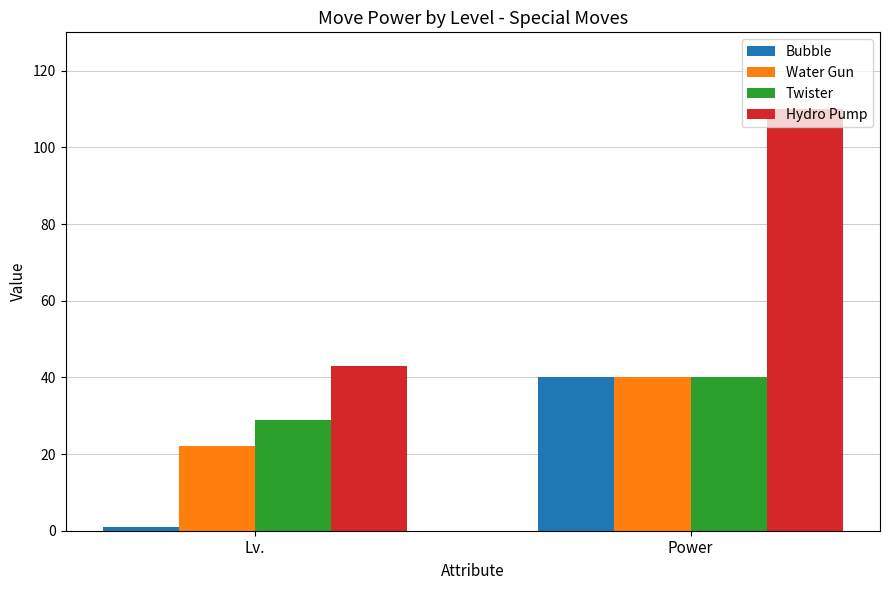

Which category has the highest value across all series?

Power